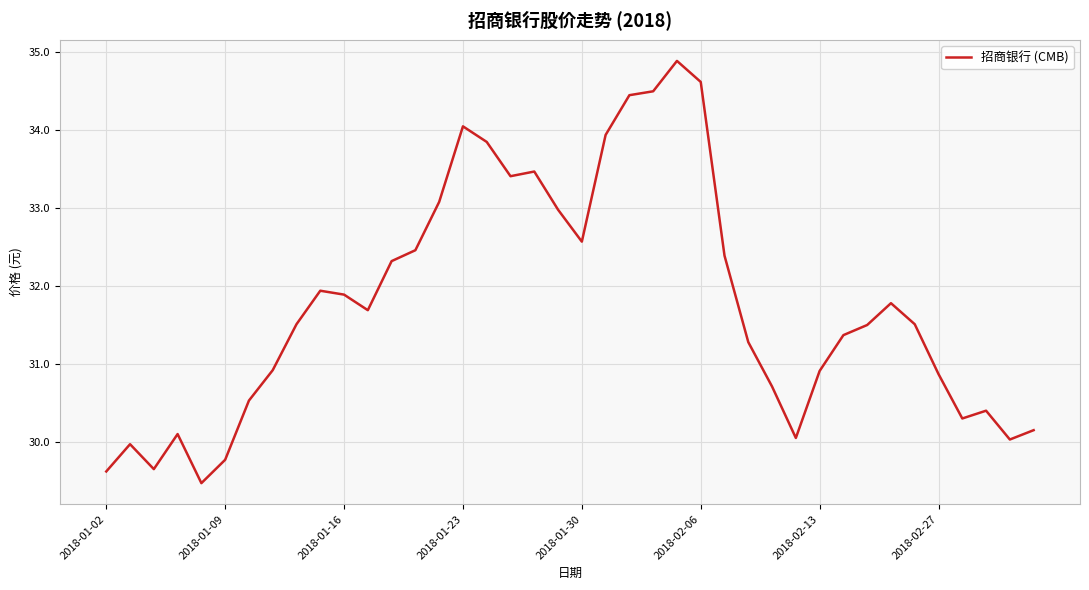

What is the greatest value displayed?

34.9